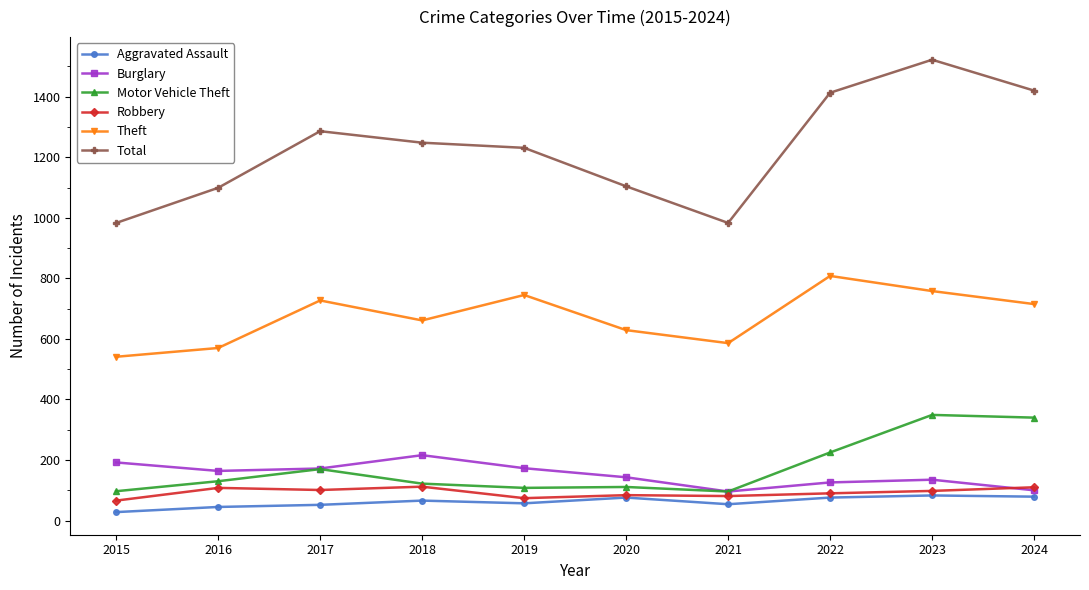

What is the total value across all series at 2020?

2147